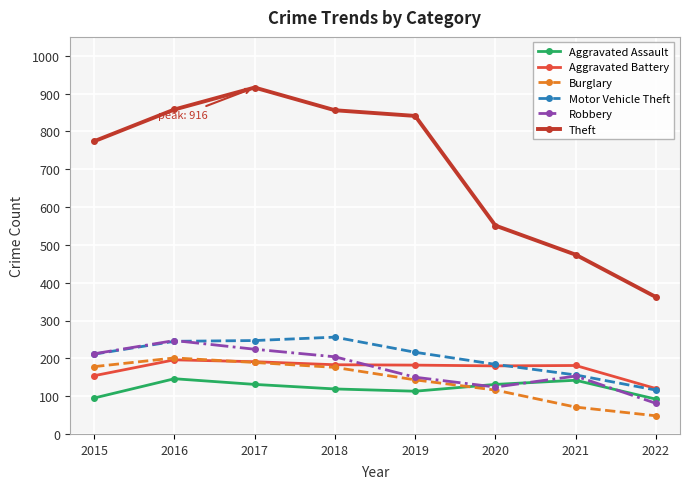

Is it true that Motor Vehicle Theft equals 66 at 2017?

False